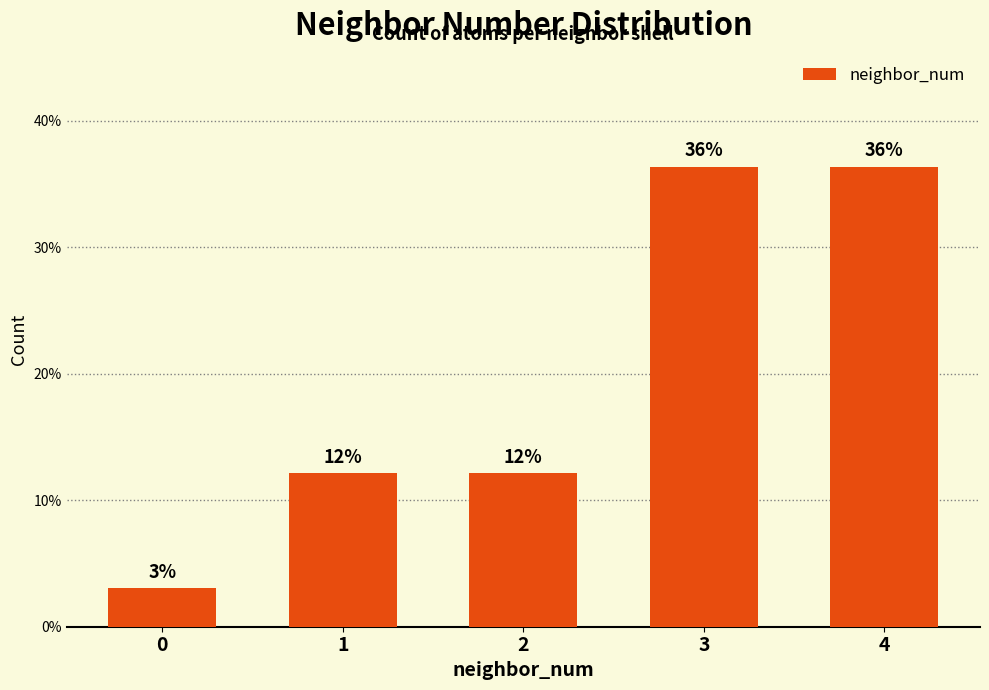

Does the chart contain any negative values?

No